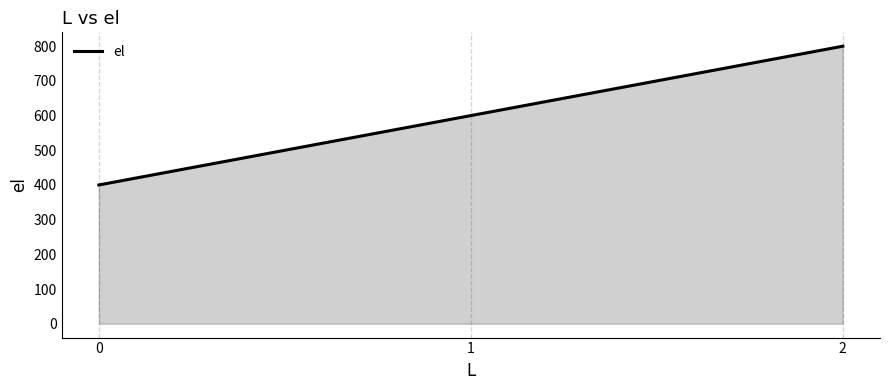

What is the smallest value displayed?

400.0